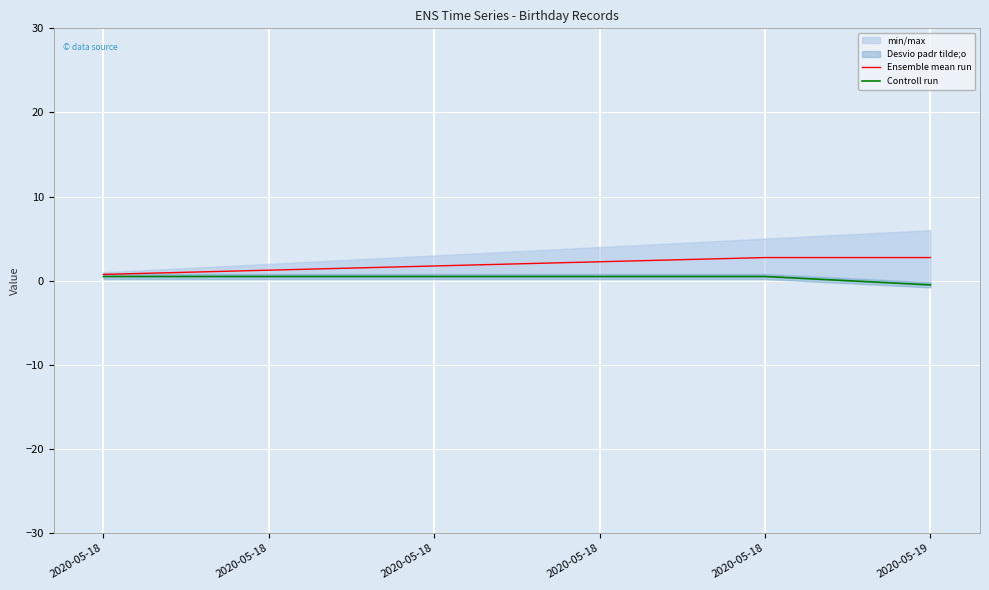

Which series has the largest total across all categories?

Ensemble mean run